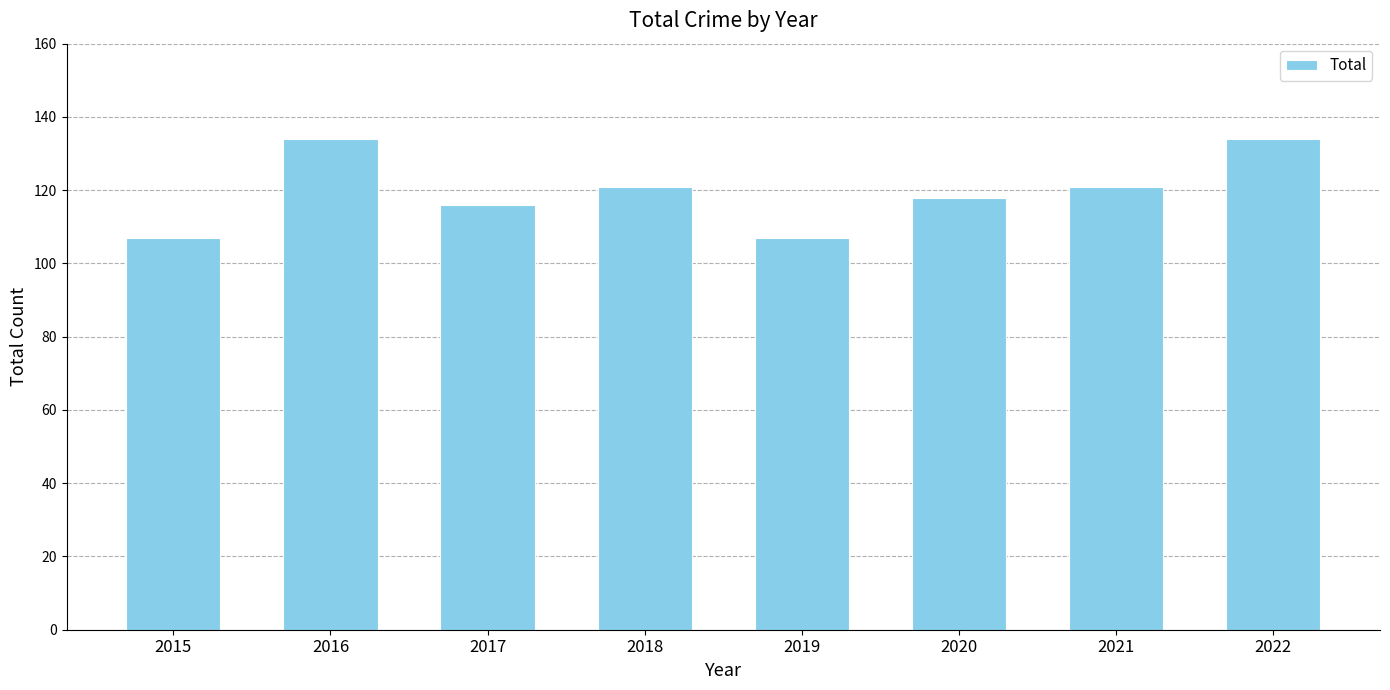

Count the number of categories in the chart.

8